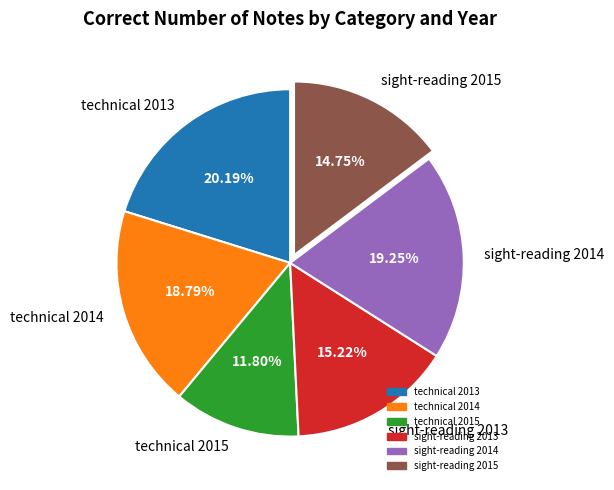

Is it true that sight-reading 2015 is 26% of the pie?

False